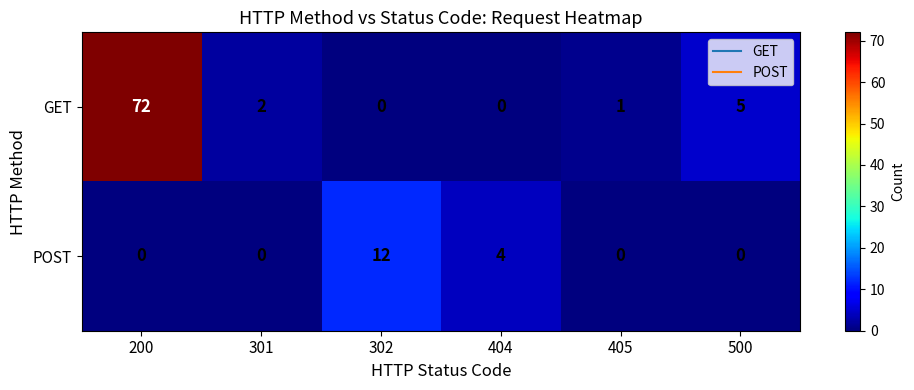

Rank the series by their average value, from highest to lowest.

GET, POST